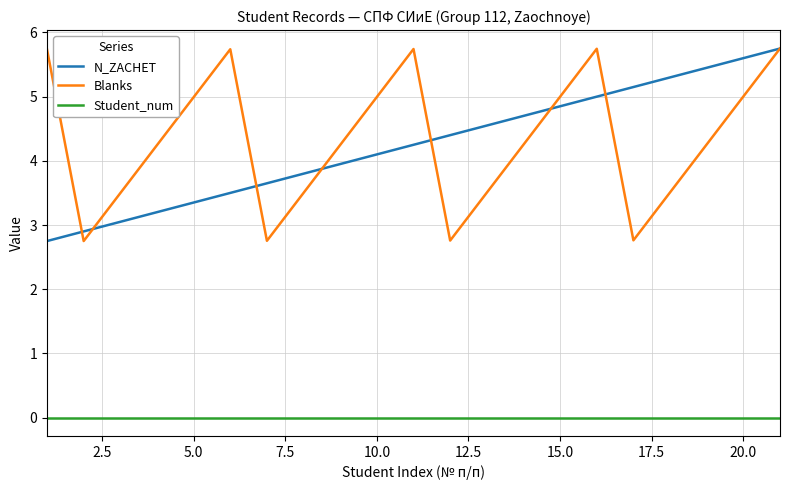

True or false: N_ZACHET and Student_num intersect in this chart.

False